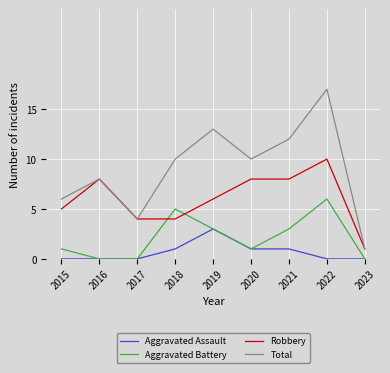

Between 2019 and 2023, which series saw the biggest shift?

Total